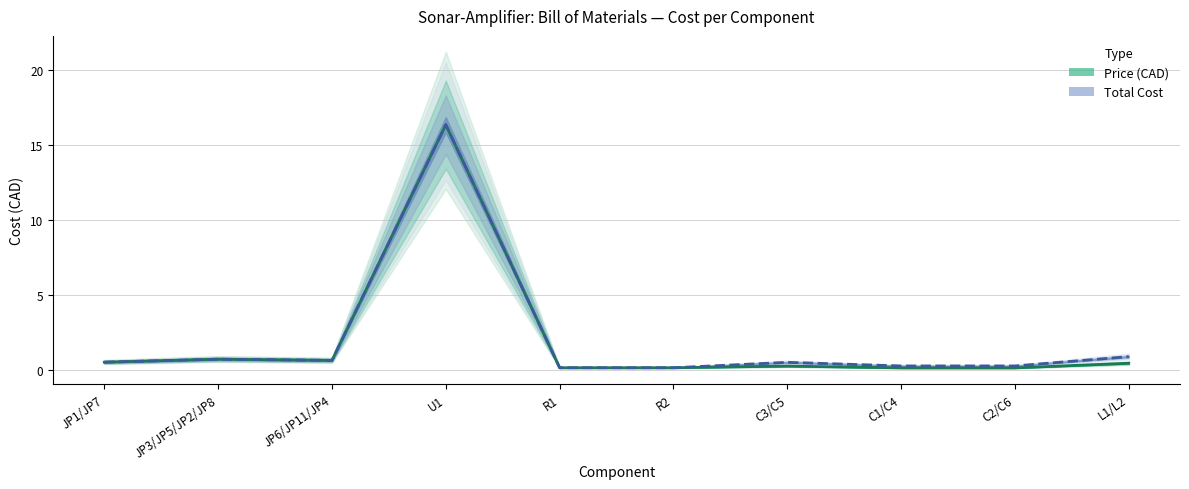

Reading left to right, extract all data points from this chart.

Price (CAD): 0.5	0.7	0.6	16.4	0.1	0.1	0.2	0.1	0.1	0.4
Total Cost: 0.5	0.7	0.6	16.4	0.1	0.1	0.5	0.3	0.3	0.9